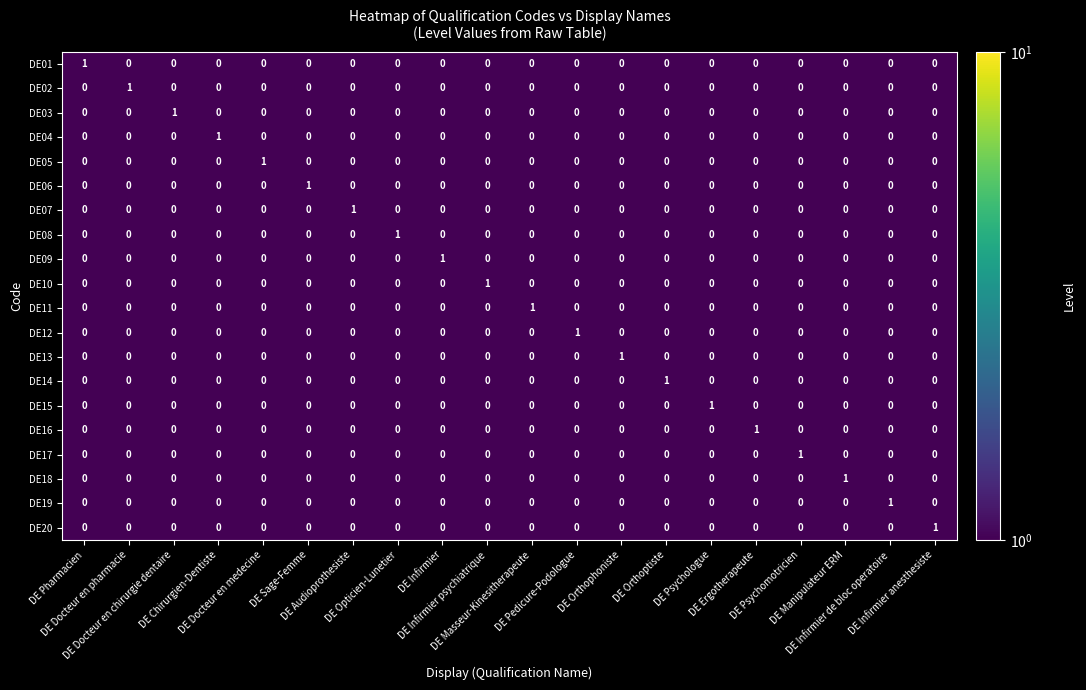

At how many categories does at least one series exceed 0?

20